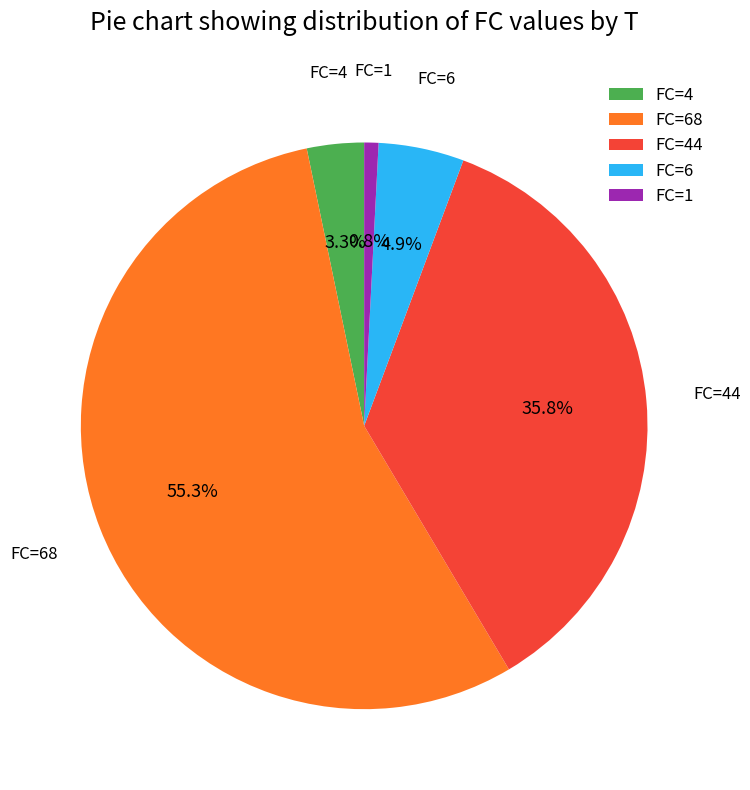

How many slices are in this pie chart?

5